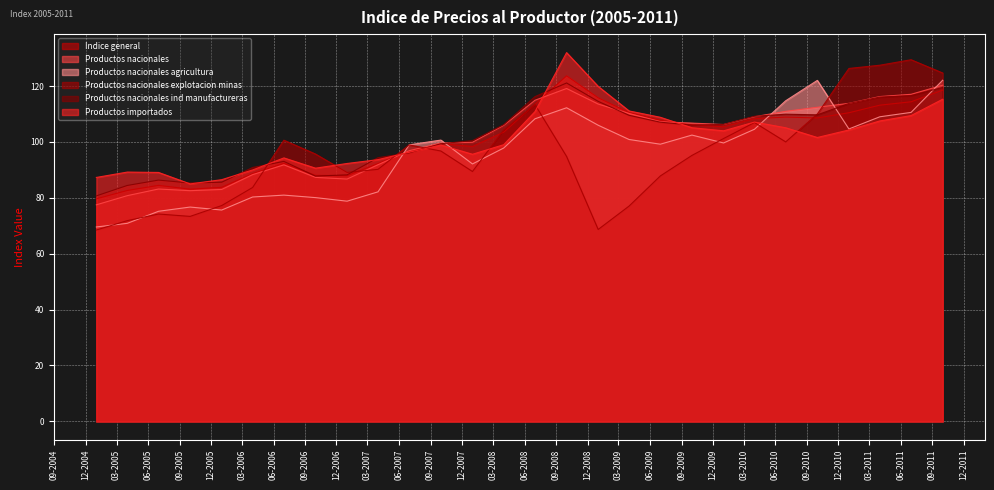

List the labels in order of Productos nacionales explotacion minas value, smallest first.

01-01-2005, 01-01-2009, 01-04-2005, 01-10-2005, 01-07-2005, 01-04-2009, 01-01-2006, 01-04-2006, 01-07-2009, 01-01-2007, 01-01-2008, 01-04-2007, 01-10-2008, 01-10-2009, 01-10-2006, 01-10-2007, 01-07-2007, 01-07-2010, 01-07-2006, 01-01-2010, 01-04-2008, 01-04-2010, 01-10-2010, 01-07-2008, 01-10-2011, 01-01-2011, 01-04-2011, 01-07-2011